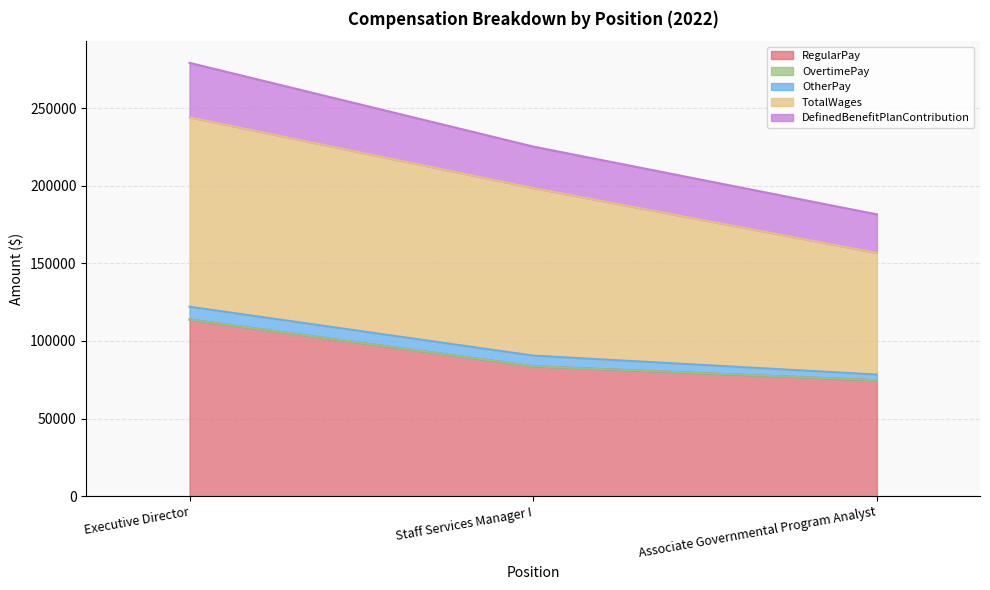

At how many categories does at least one series exceed 61198?

3